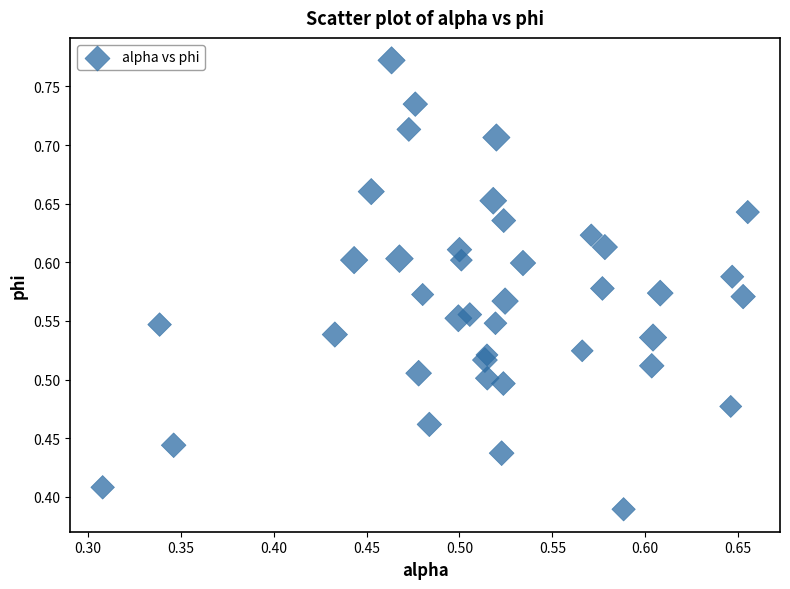

What is the range of X values (max minus min)?

0.3